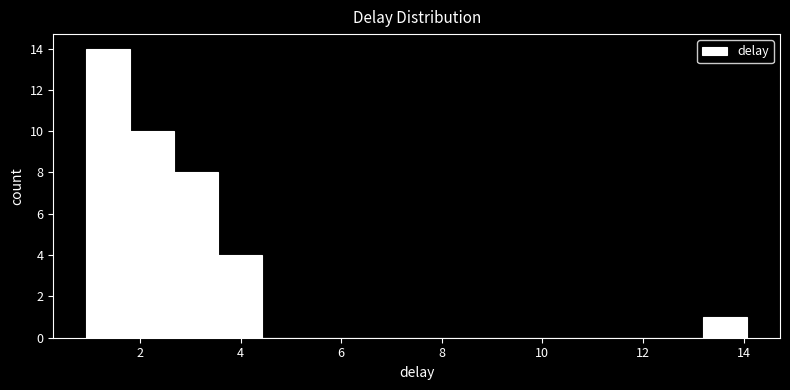

Which range on the x-axis has the tallest bar?

1.0 to 1.8